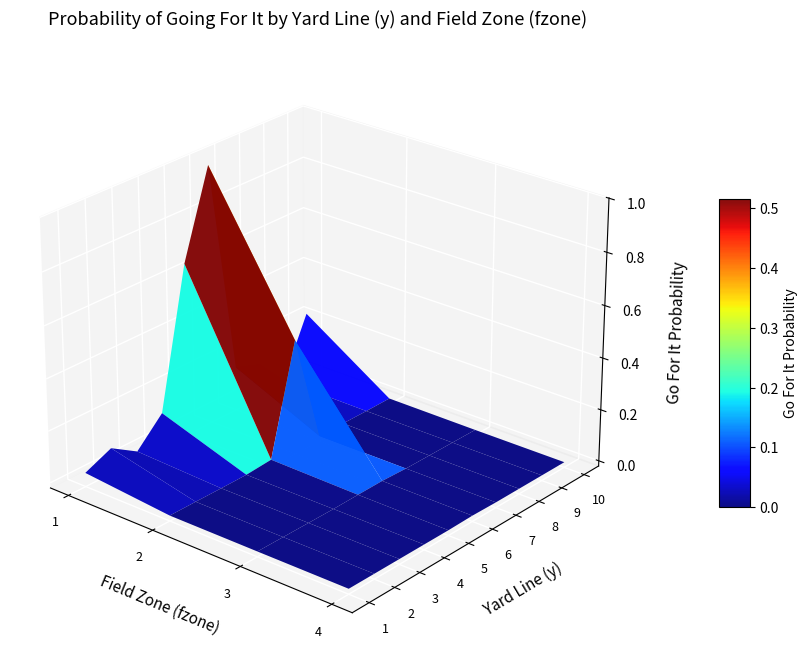

The 8 series shows 0.2 at 0. True or false?

False